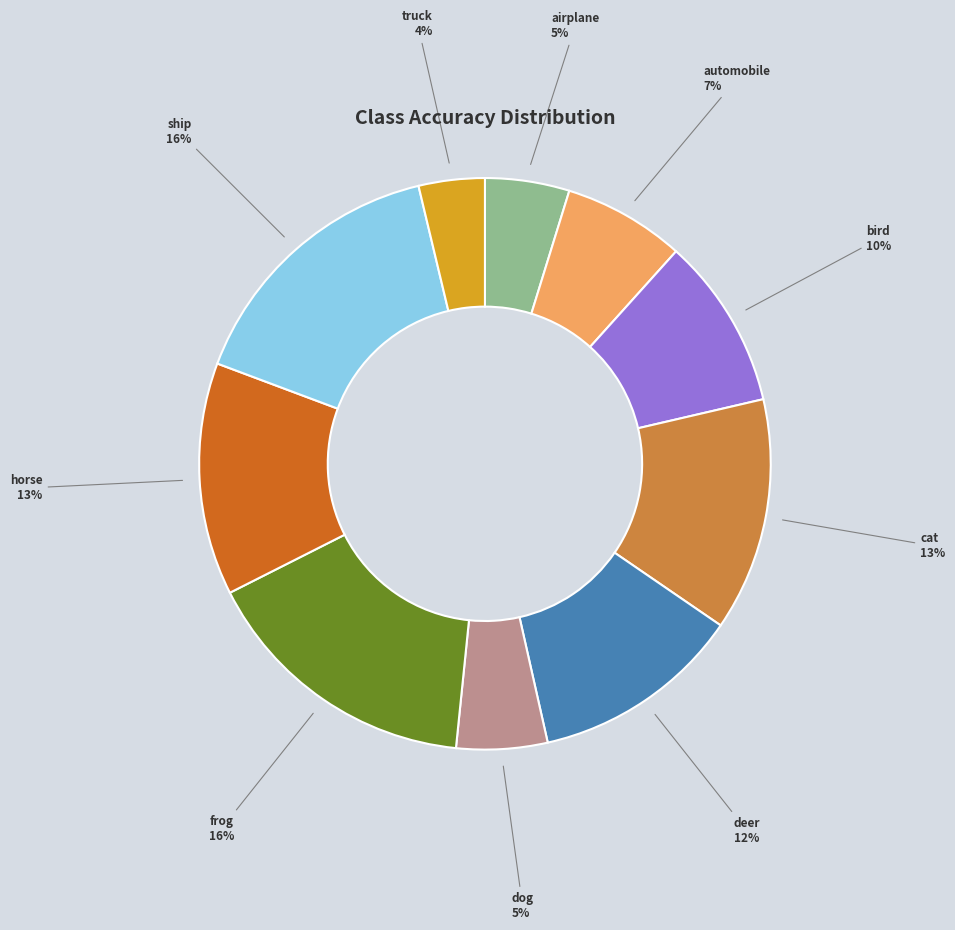

To the nearest percent, what percentage of the pie is airplane?

5%